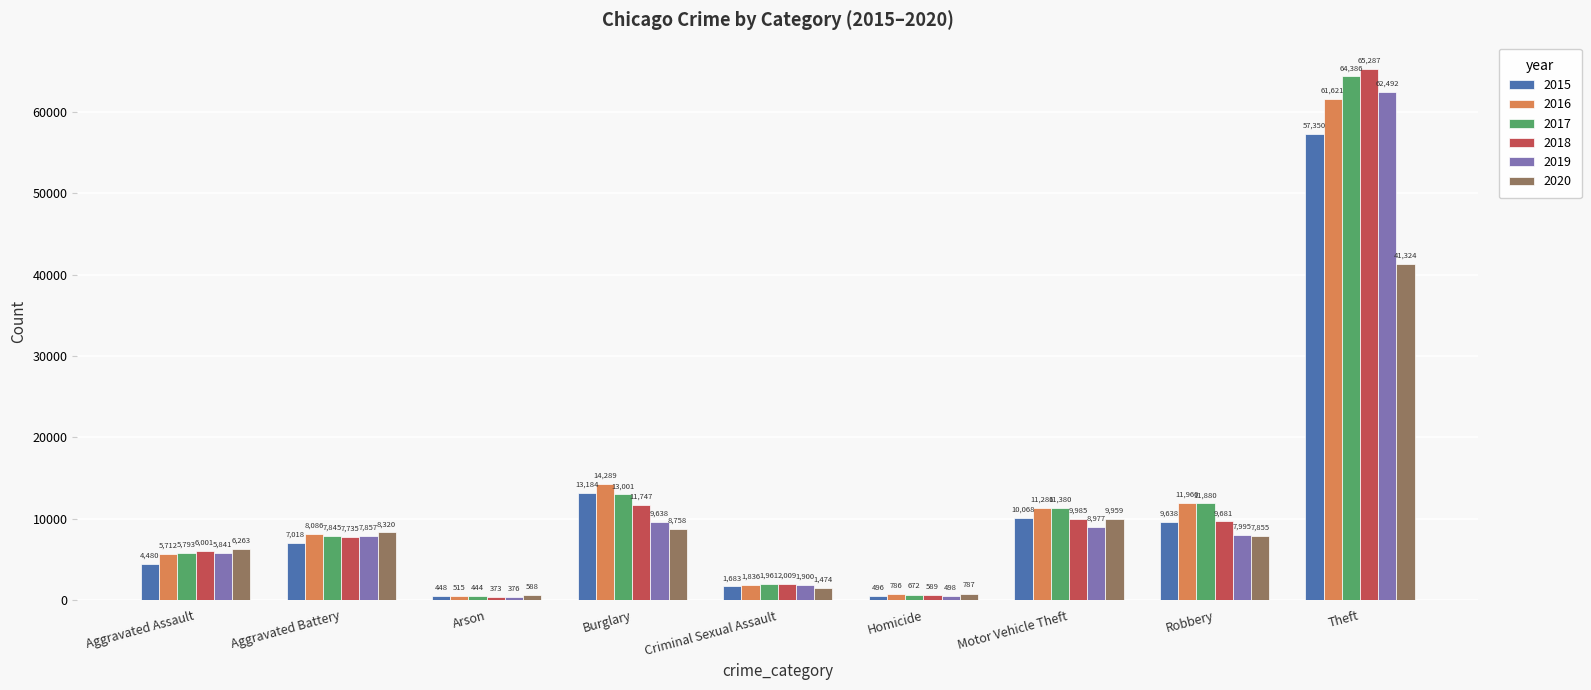

Reading right to left, extract all data points from this chart.

2015: Theft=57350	Robbery=9638	Motor Vehicle Theft=10068	Homicide=496	Criminal Sexual Assault=1683	Burglary=13184	Arson=448	Aggravated Battery=7018	Aggravated Assault=4480
2016: Theft=61621	Robbery=11960	Motor Vehicle Theft=11286	Homicide=786	Criminal Sexual Assault=1836	Burglary=14289	Arson=515	Aggravated Battery=8086	Aggravated Assault=5712
2017: Theft=64386	Robbery=11880	Motor Vehicle Theft=11380	Homicide=672	Criminal Sexual Assault=1961	Burglary=13001	Arson=444	Aggravated Battery=7845	Aggravated Assault=5793
2018: Theft=65287	Robbery=9681	Motor Vehicle Theft=9985	Homicide=589	Criminal Sexual Assault=2009	Burglary=11747	Arson=373	Aggravated Battery=7735	Aggravated Assault=6001
2019: Theft=62492	Robbery=7995	Motor Vehicle Theft=8977	Homicide=498	Criminal Sexual Assault=1900	Burglary=9638	Arson=376	Aggravated Battery=7857	Aggravated Assault=5841
2020: Theft=41324	Robbery=7855	Motor Vehicle Theft=9959	Homicide=787	Criminal Sexual Assault=1474	Burglary=8758	Arson=588	Aggravated Battery=8320	Aggravated Assault=6263